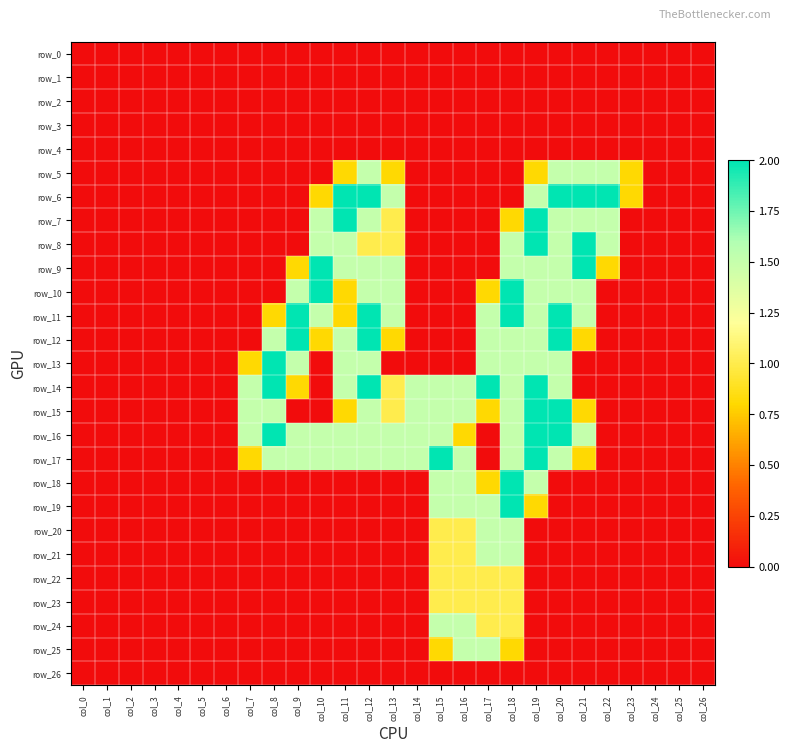

At which category is the sum across all series the highest?

col_18